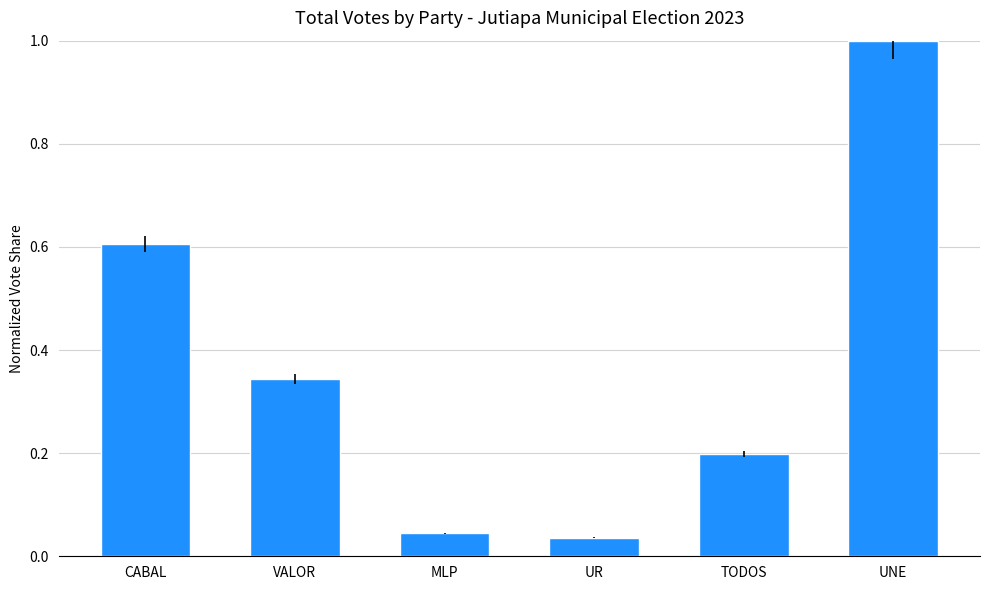

The chart shows a value of 0.1 at UR. True or false?

False